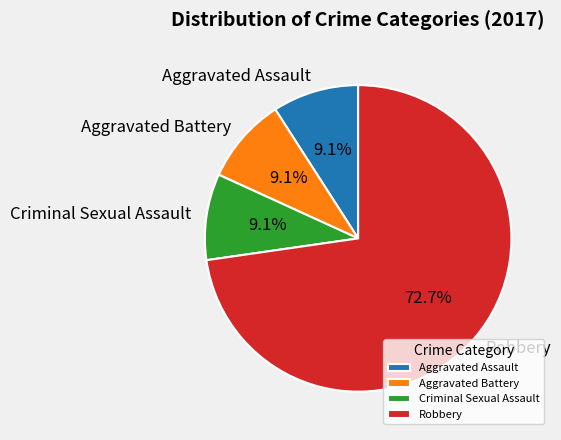

To the nearest percent, what is the difference between the largest and smallest slice percentages?

64%